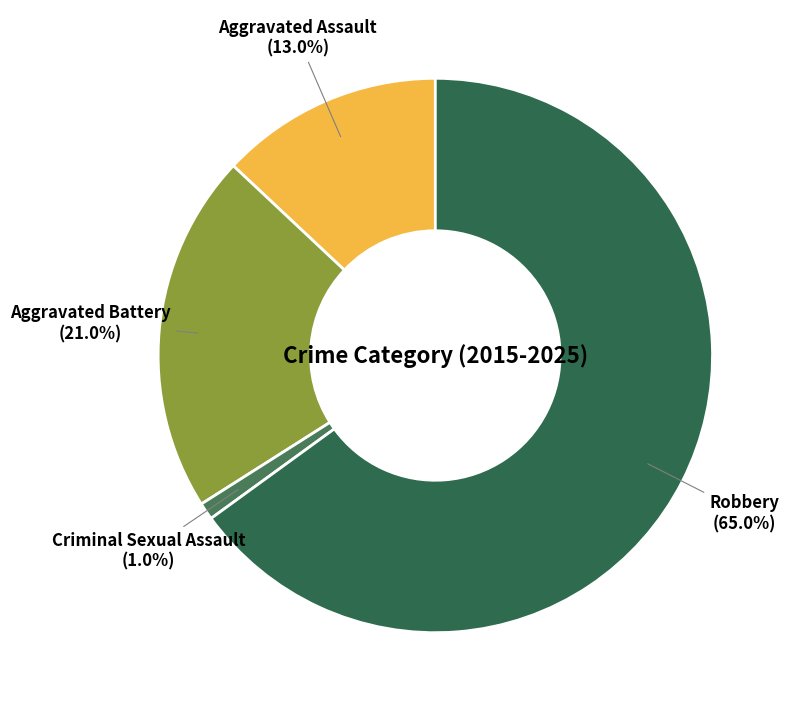

How many segments does this pie chart have?

4